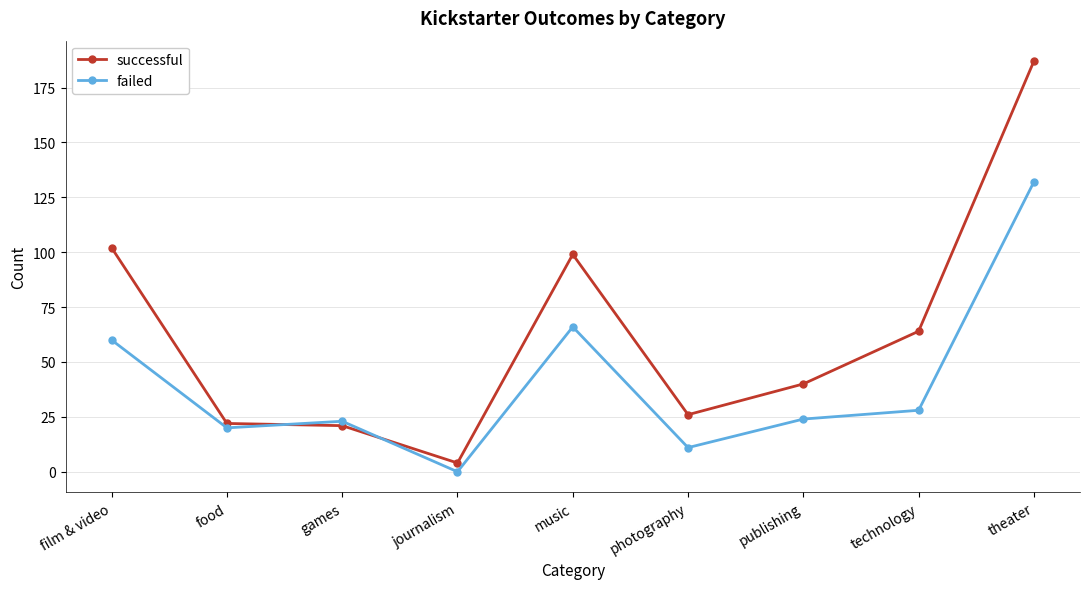

What is the value of the failed point at the 8th from the left?

28